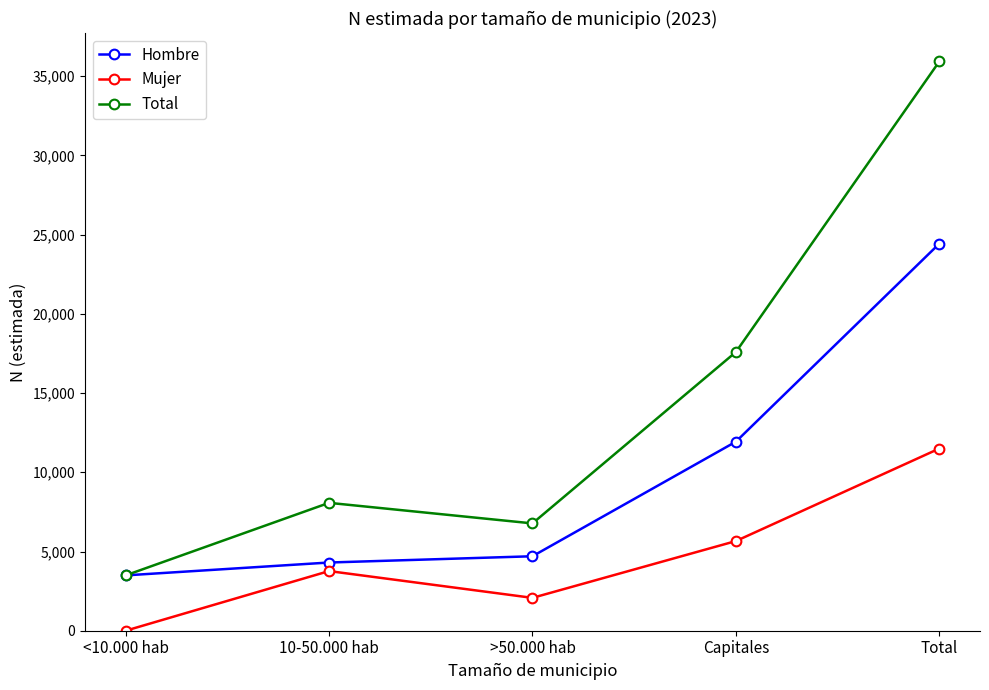

What is the value of the Total point at the 1st from the left?

3493